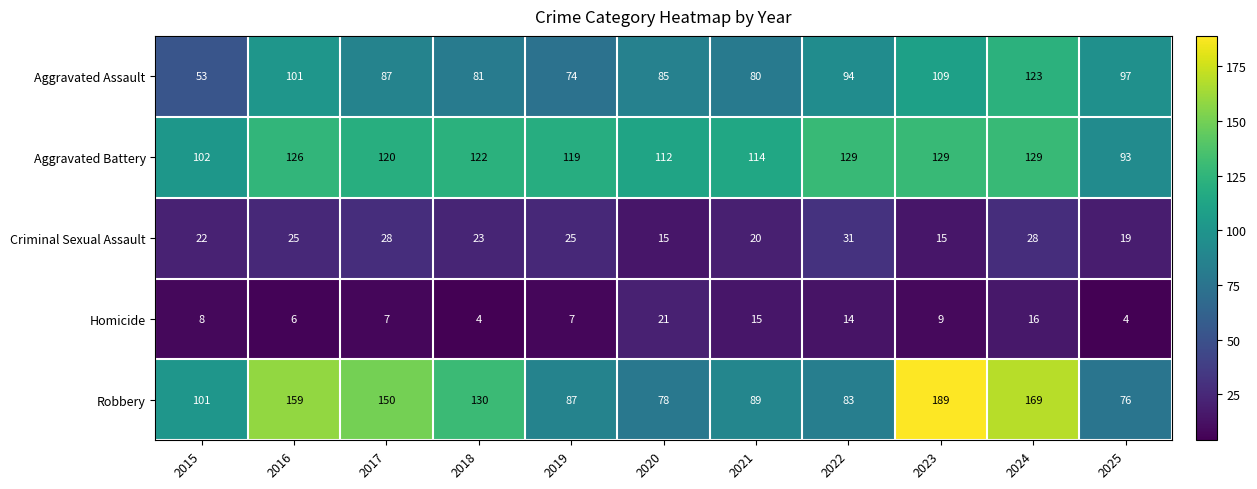

List the series in order of their peak value, lowest first.

Homicide, Criminal Sexual Assault, Aggravated Assault, Aggravated Battery, Robbery